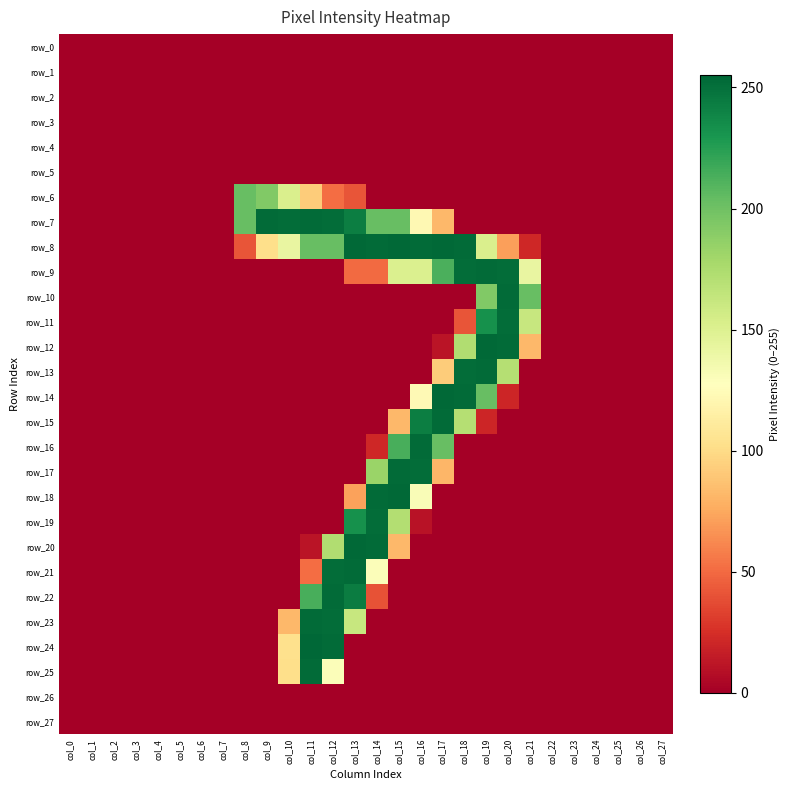

Which category has the lowest value across all series?

col_0